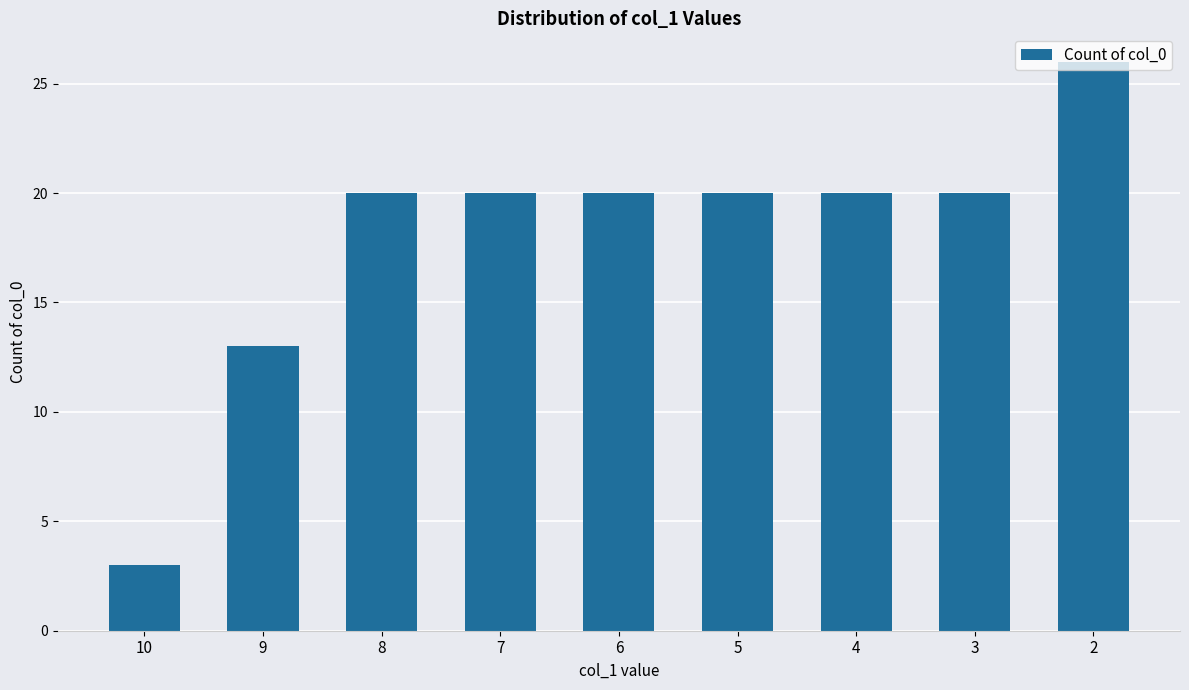

The chart shows a value of 7 at 5. True or false?

False